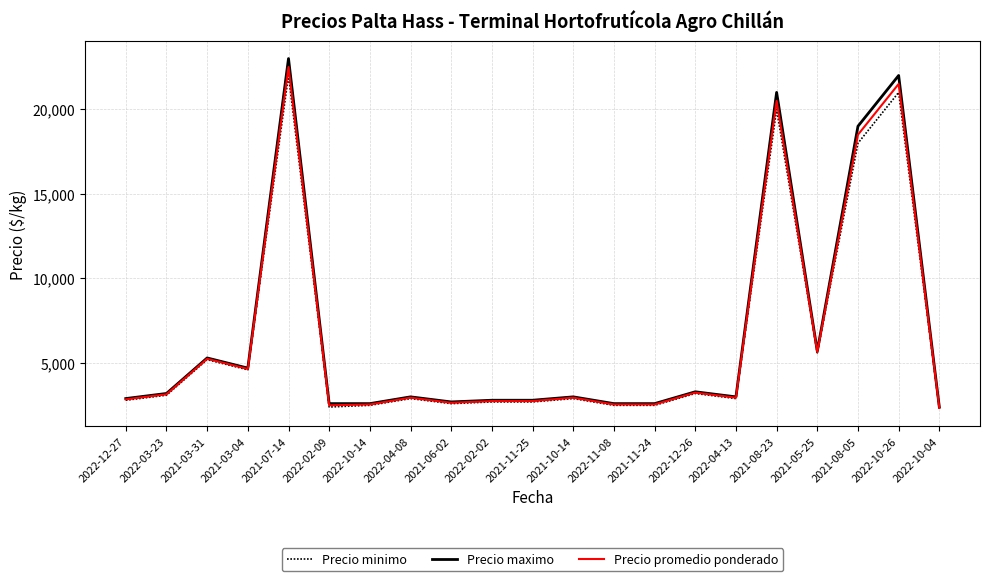

What are all the series names shown in the legend?

Precio minimo, Precio maximo, Precio promedio ponderado